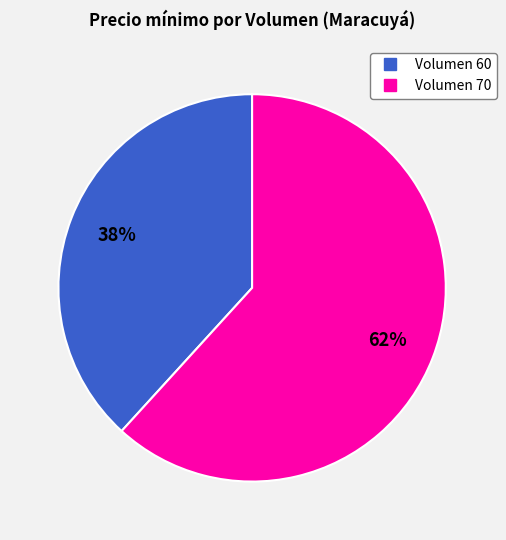

To the nearest percent, what is the average slice percentage?

50%